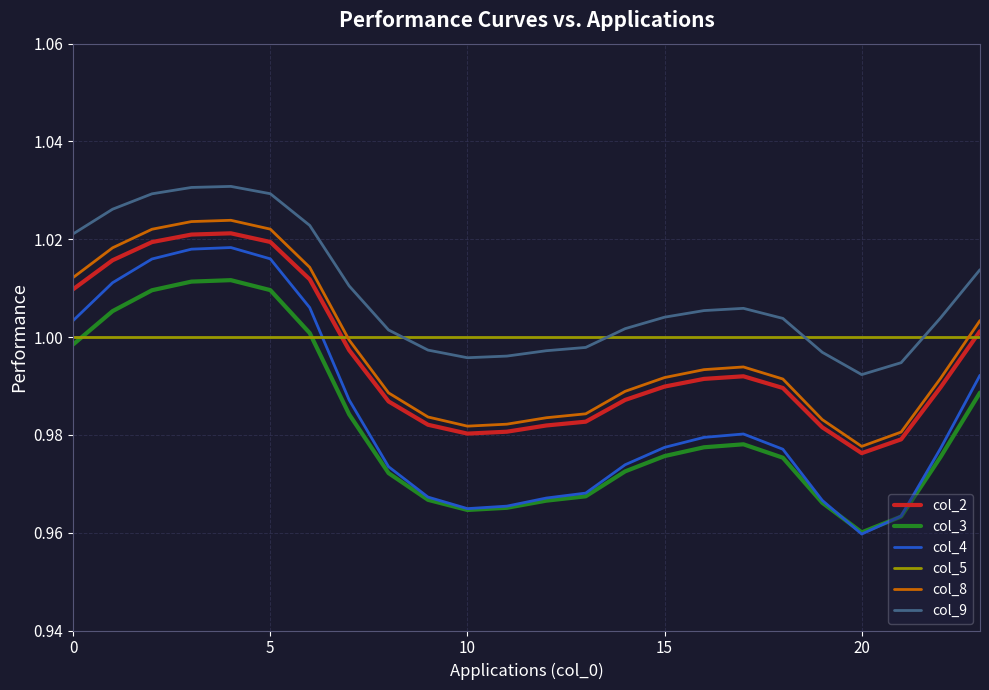

True or false: col_2 and col_3 intersect in this chart.

False